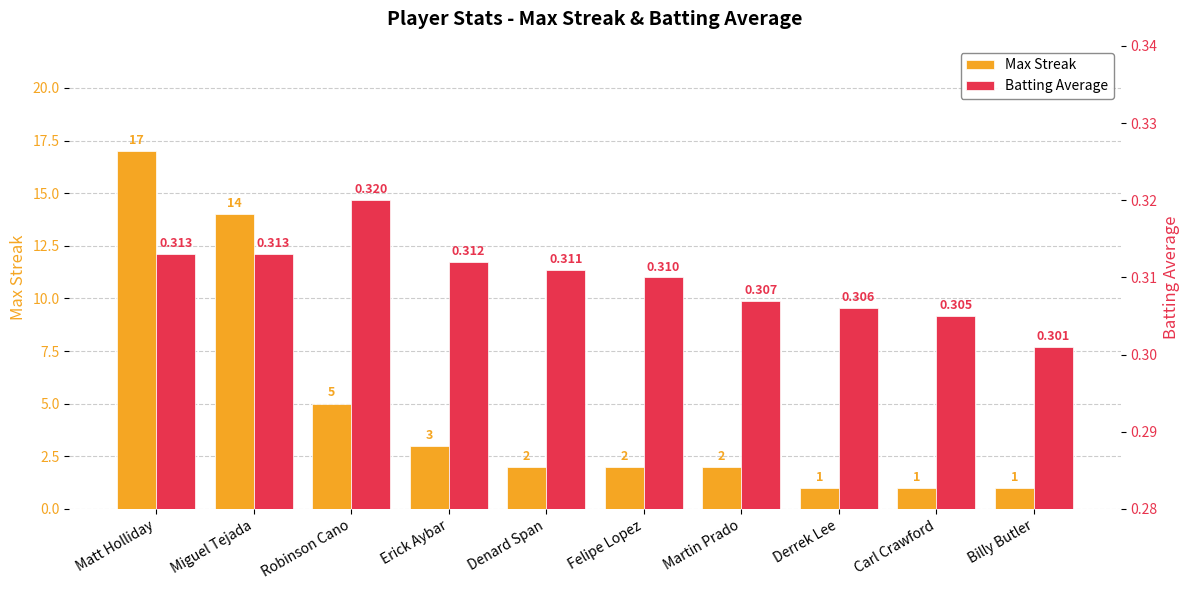

Is the value of Batting Average at Matt Holliday greater than the value of Max Streak at Miguel Tejada?

No